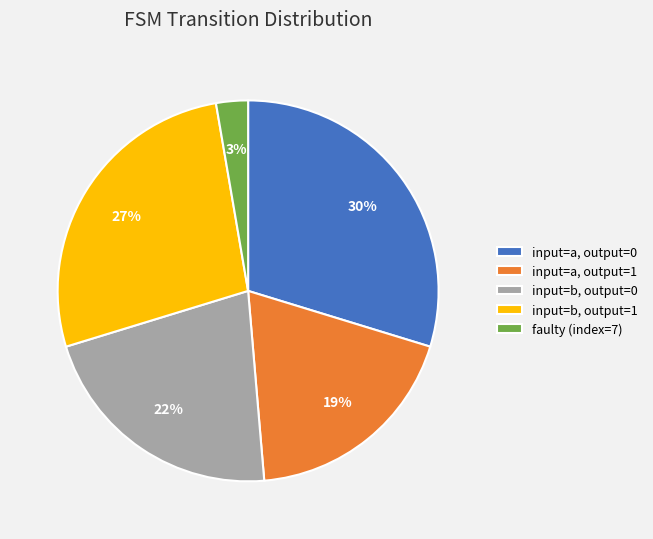

Approximately how many times larger is the value at input=a, output=1 compared to input=a, output=0?

0.6